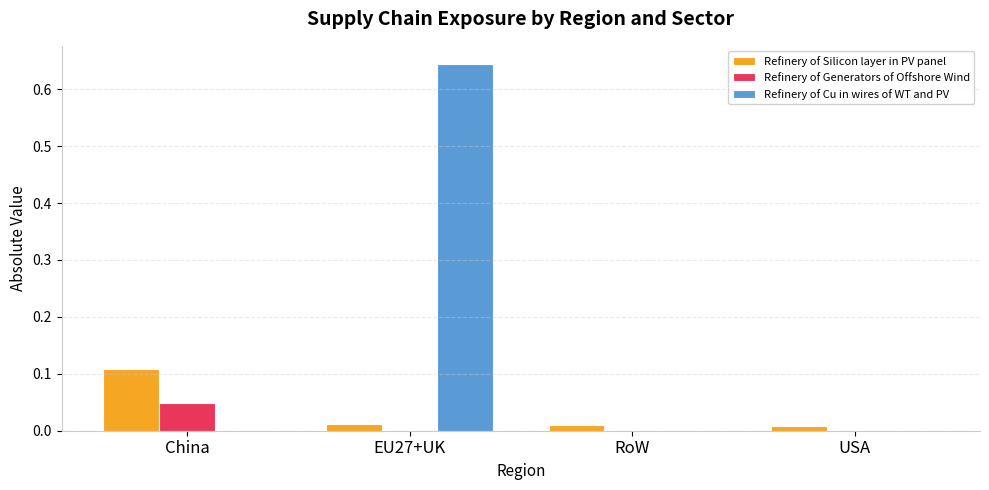

At which category is the sum across all series the highest?

EU27+UK